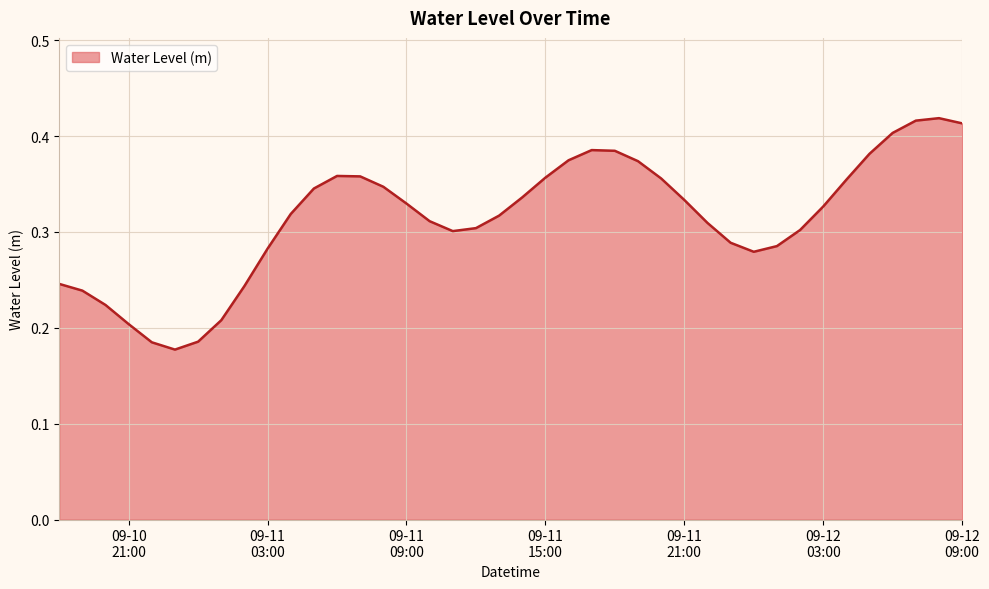

What is the average value?

0.3